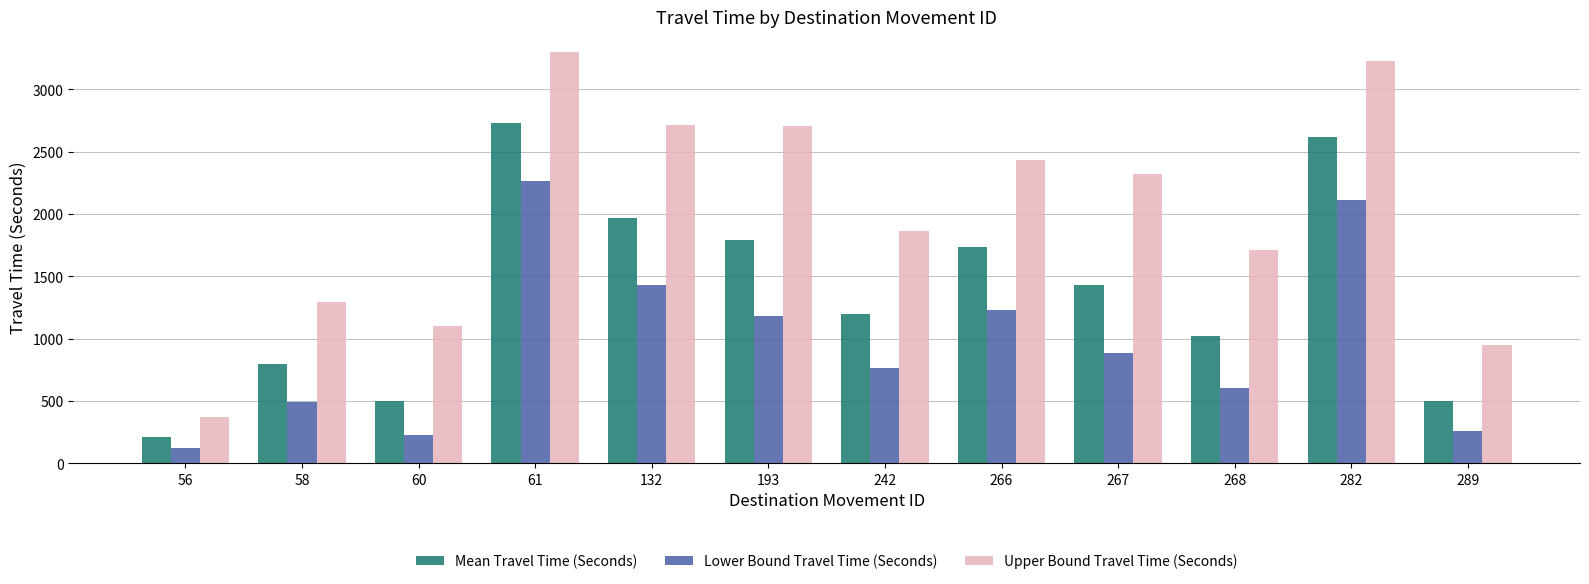

What is the difference between the Lower Bound Travel Time (Seconds) values at 60 and 132?

1202